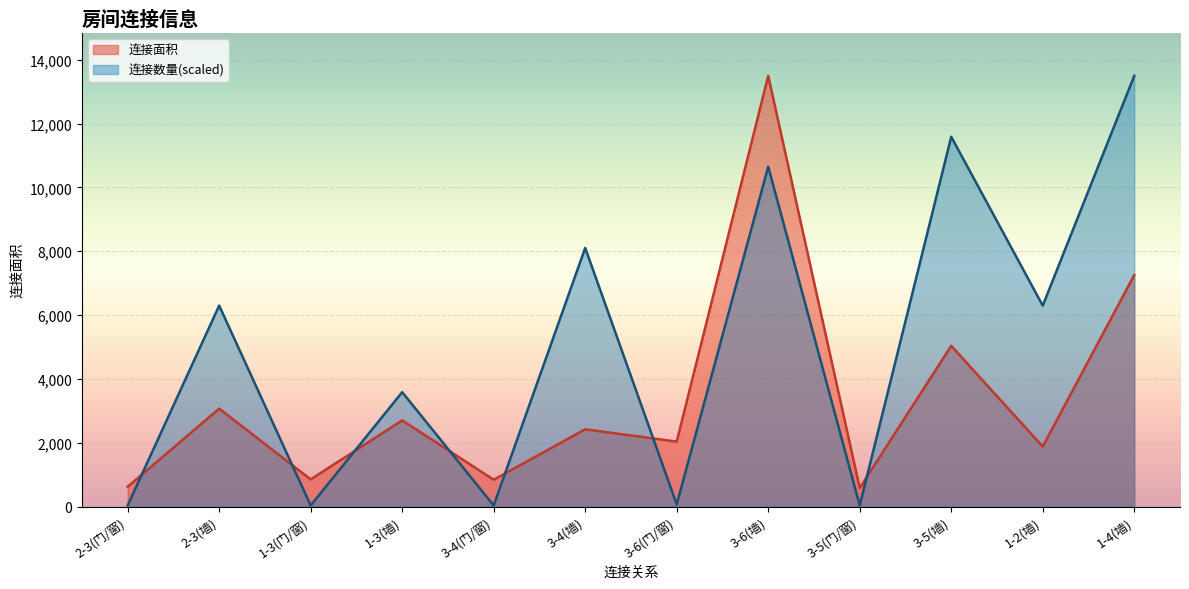

What is the label of the 1st point from the right?

1-4(墙)